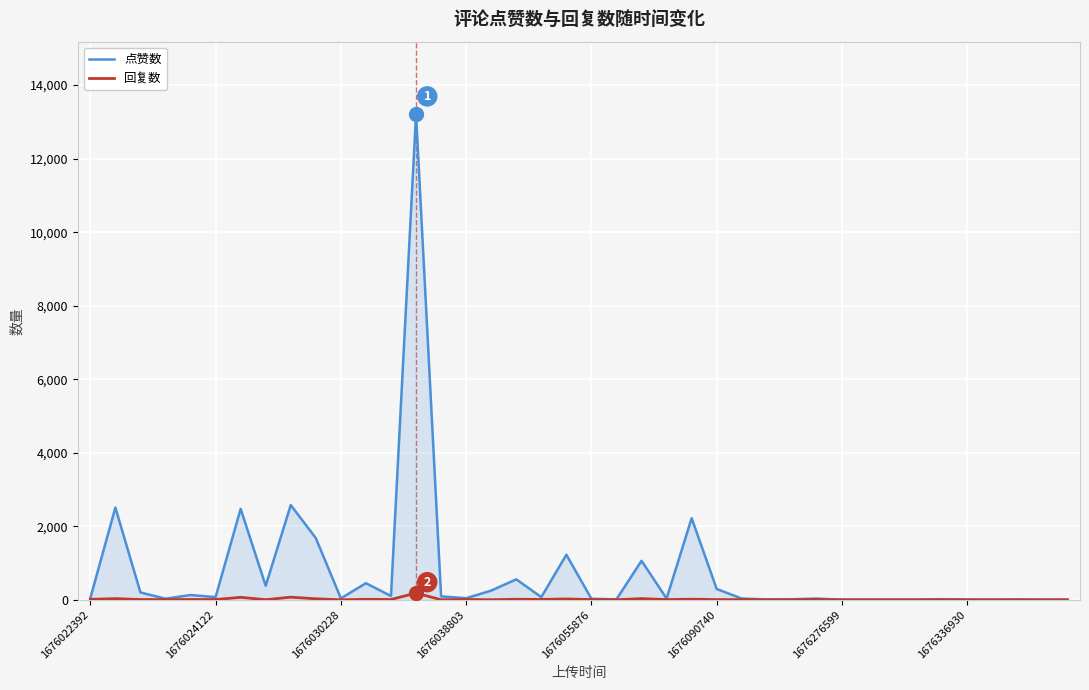

Which series has the largest range (max minus min)?

点赞数